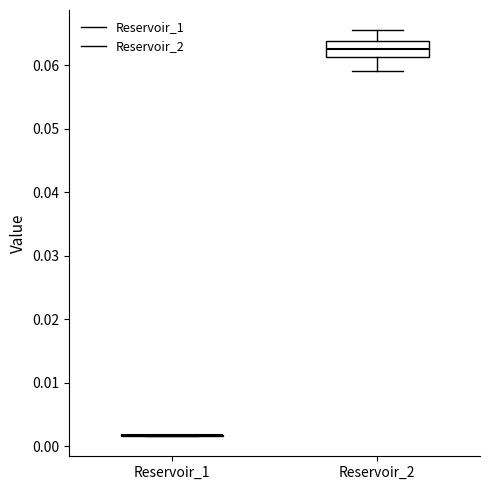

Comparing the boxes themselves (not the whiskers), which one is the tallest?

Reservoir_2